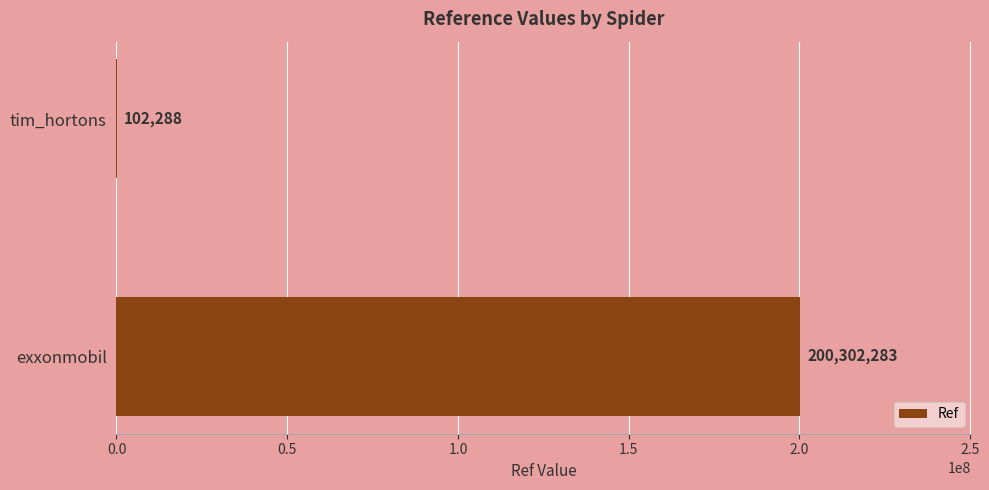

The chart shows a value of 200302283 at exxonmobil. True or false?

True